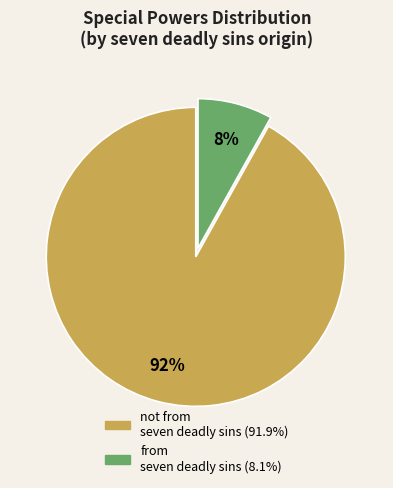

How many slices are in this pie chart?

2